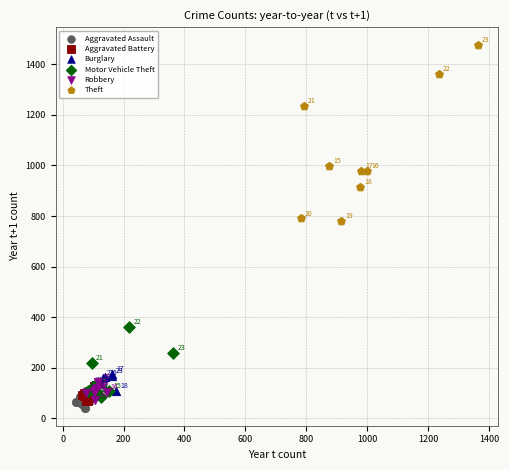

What are all the series names shown in the legend?

Aggravated Assault, Aggravated Battery, Burglary, Motor Vehicle Theft, Robbery, Theft